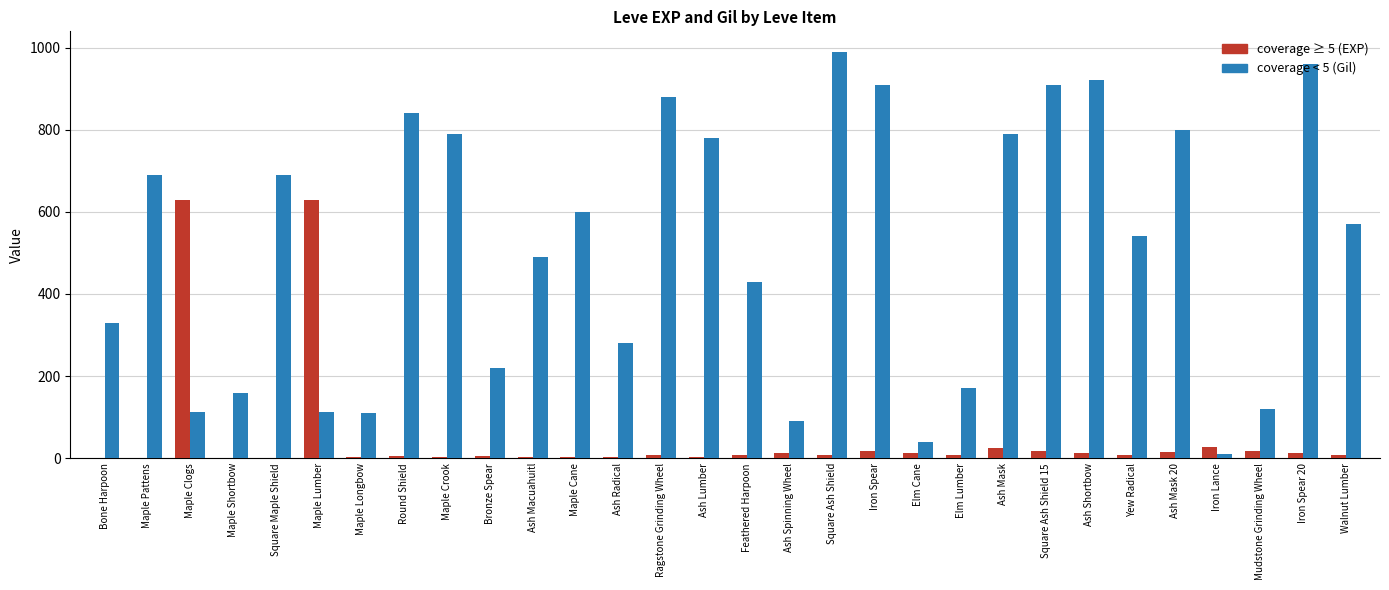

What is the total value across all series at Ash Mask?

814